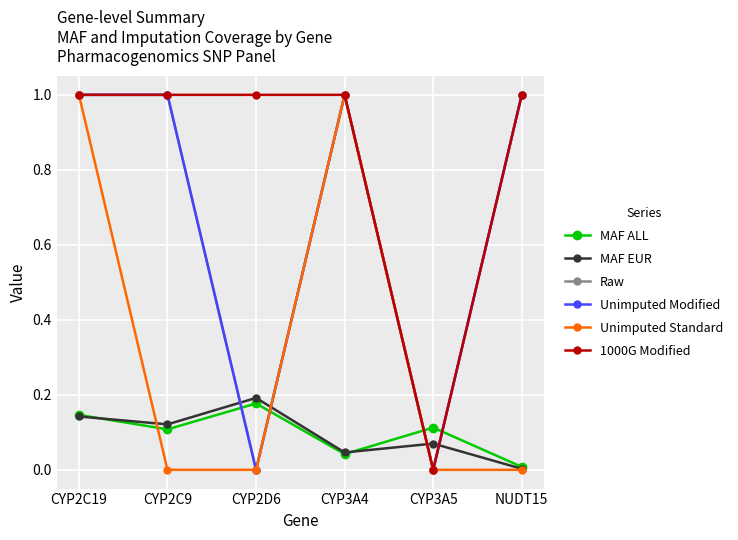

What is the average value of the MAF ALL series?

0.1